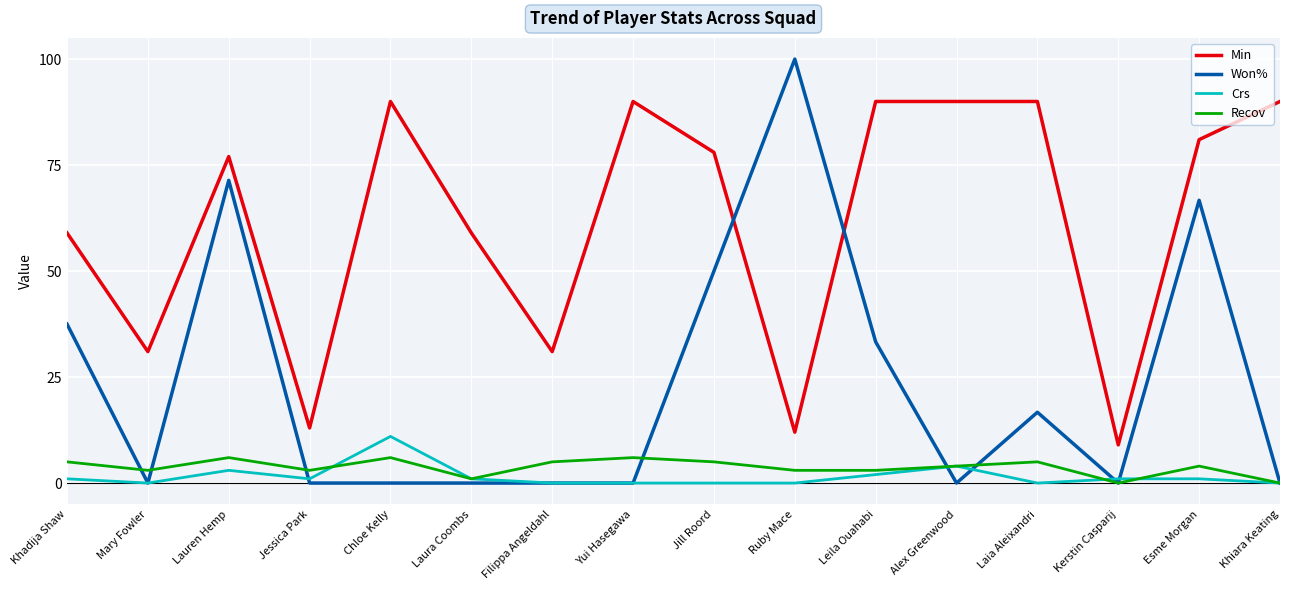

Which series has the widest spread of values?

Won%